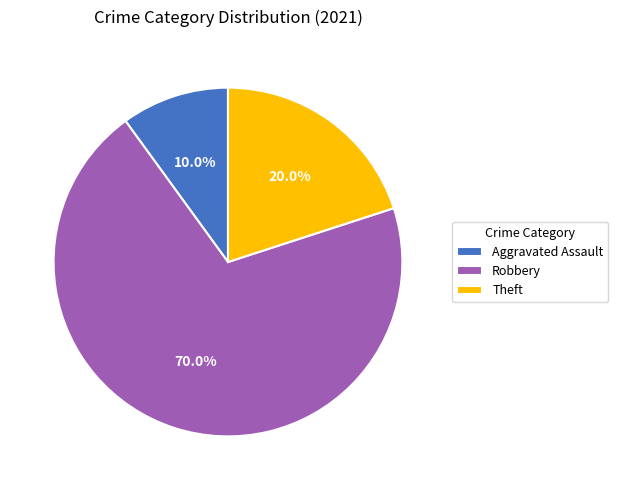

How many segments does this pie chart have?

3